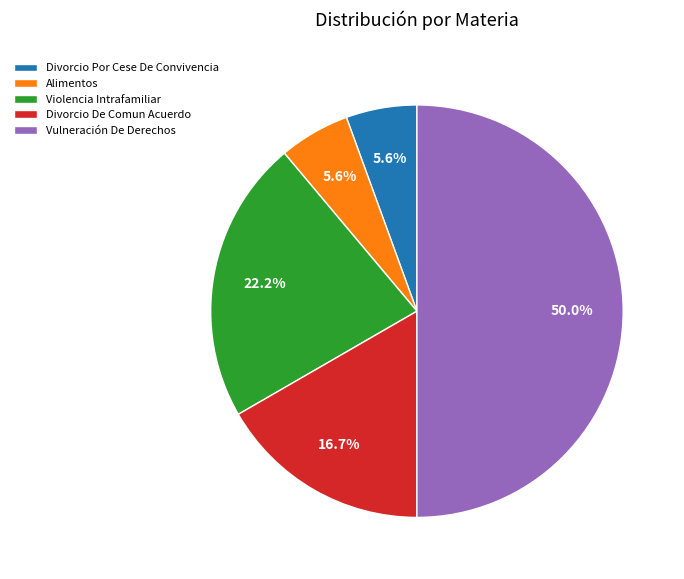

How many segments does this pie chart have?

5